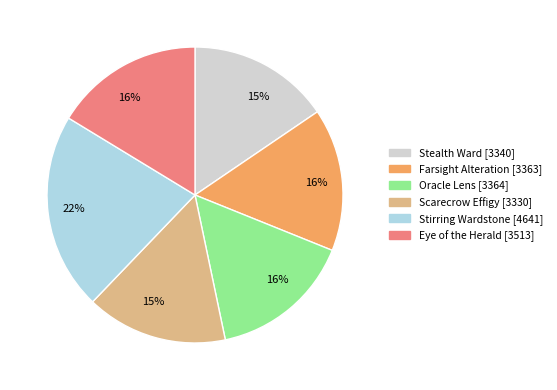

Count the number of slices in the pie.

6